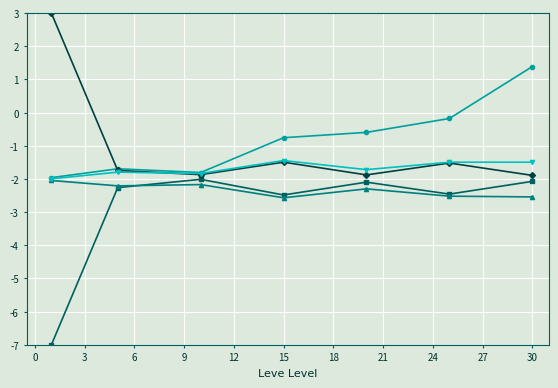

What is the minimum value shown in the chart?

-7.0